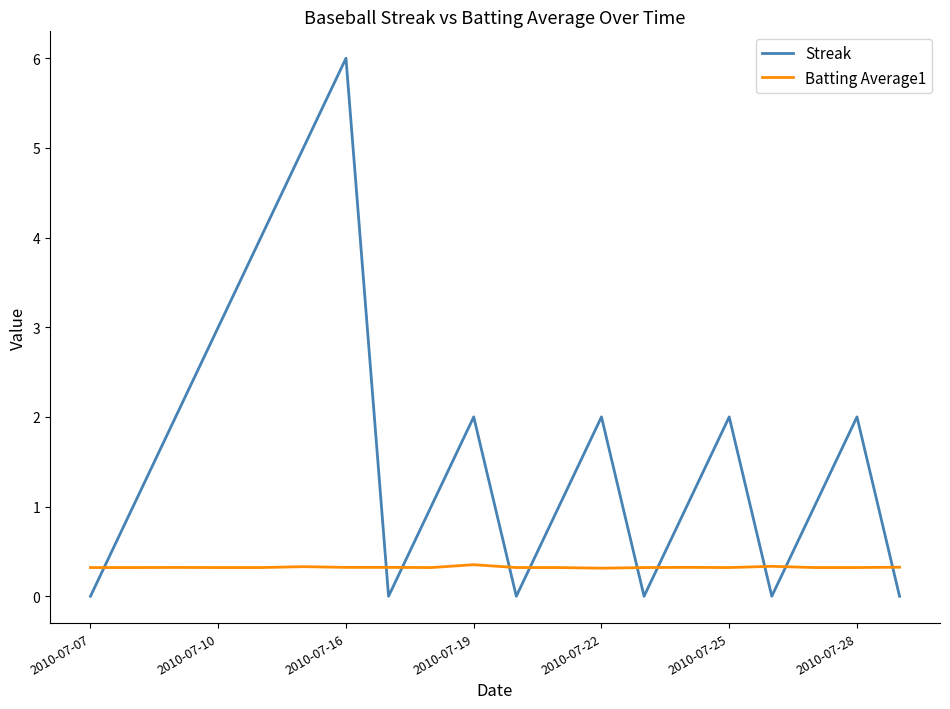

What is the maximum value shown in the chart?

6.0